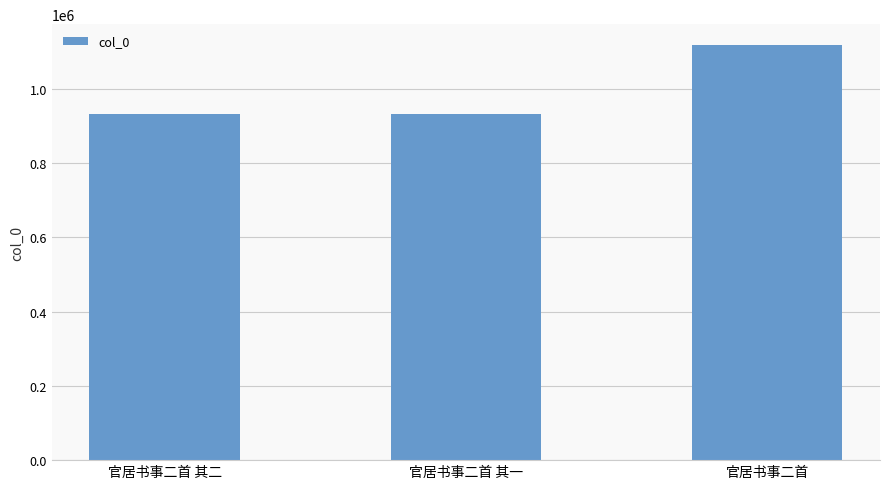

What is the minimum value shown in the chart?

932574